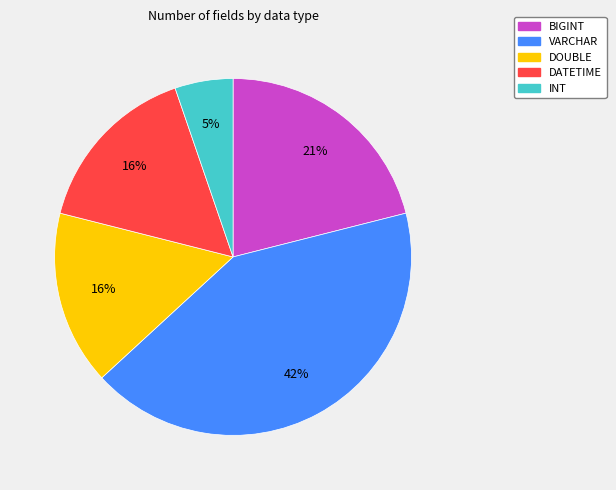

To the nearest percent, what is the difference between the largest and smallest slice percentages?

37%